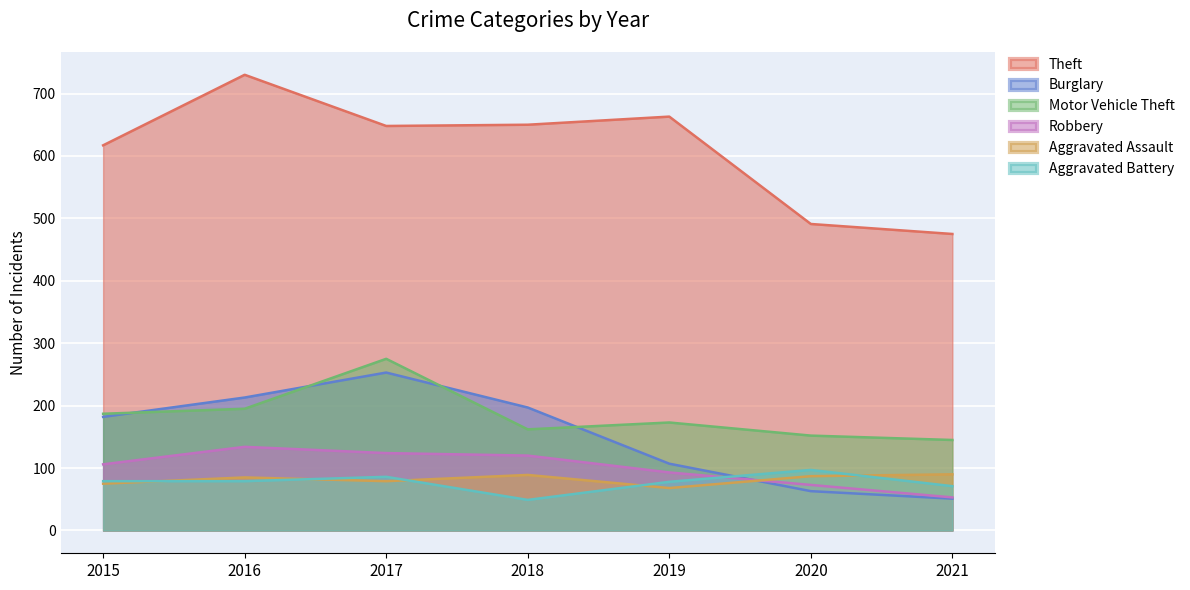

What is the difference between the Aggravated Assault values at 2020 and 2021?

3